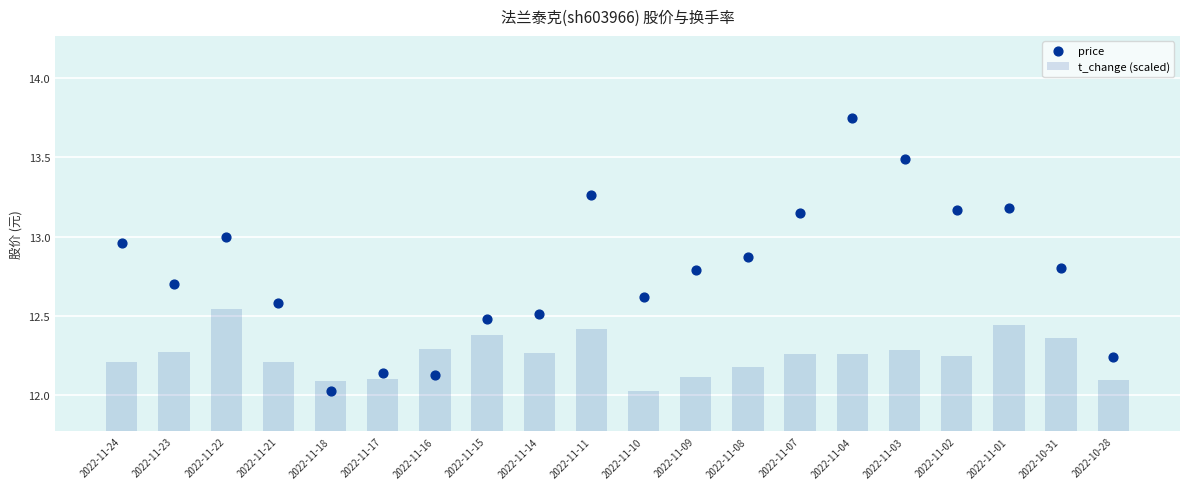

Is the value of t_change (scaled) at 2022-10-28 greater than the value of price at 2022-11-07?

No